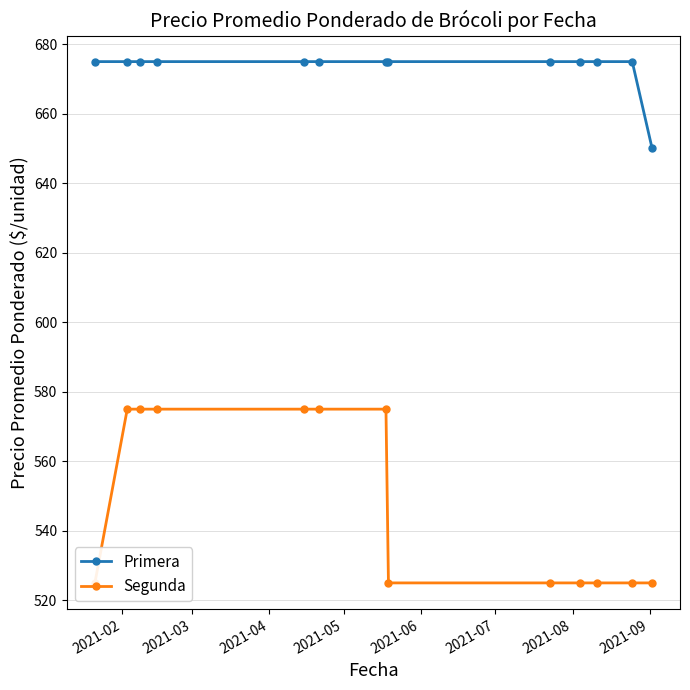

Does the chart have visible grid lines?

Yes